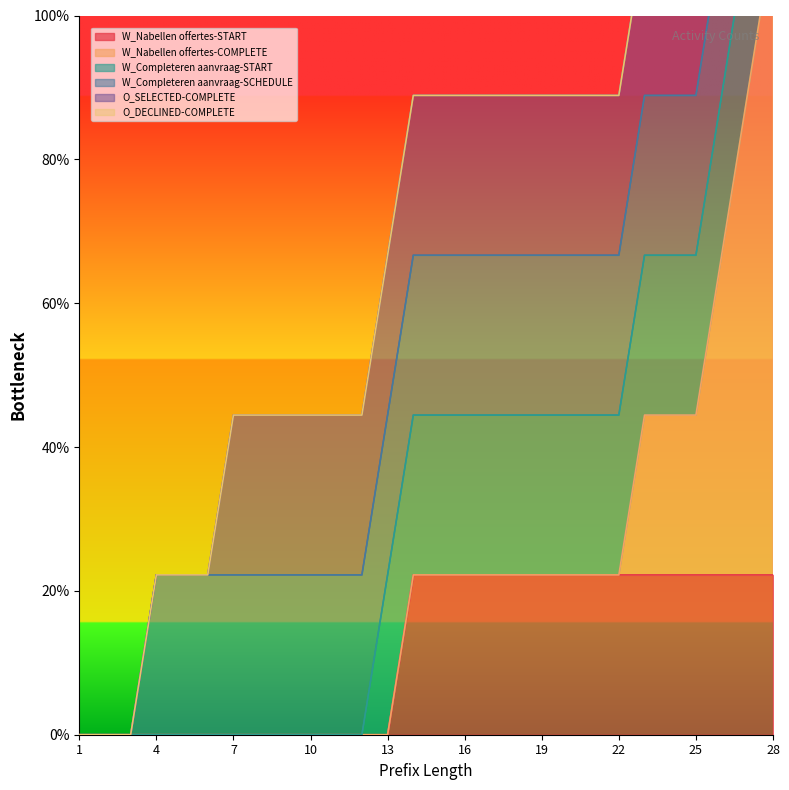

At which category is the sum across all series the highest?

28